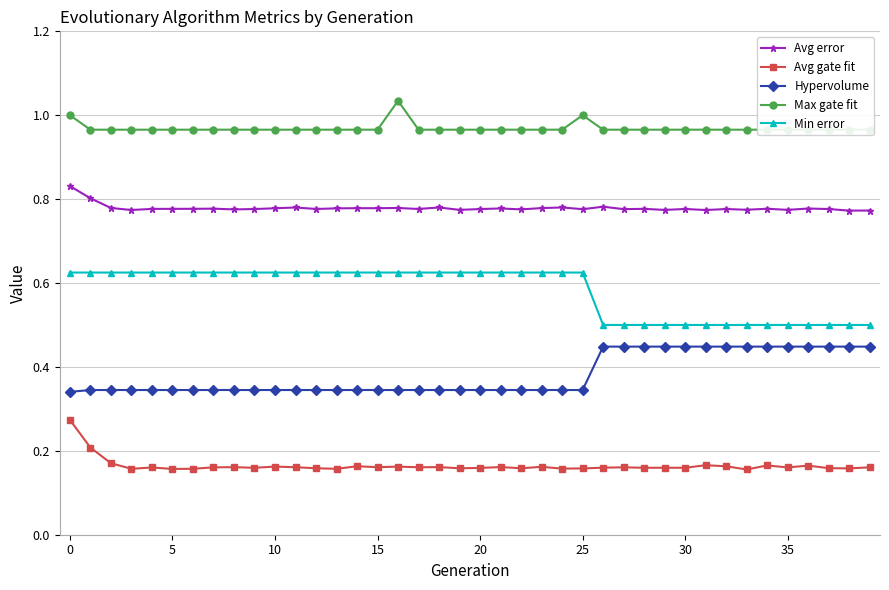

True or false: Avg error and Avg gate fit intersect in this chart.

False